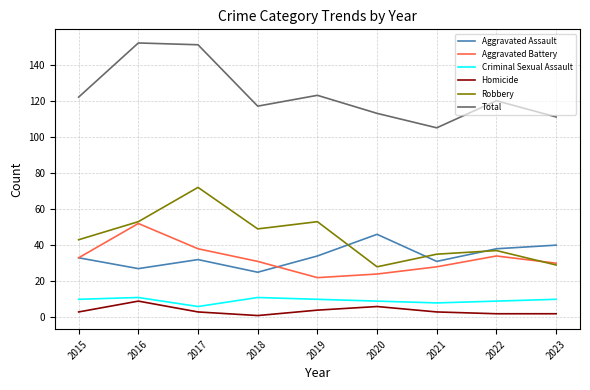

How many series are shown in this chart?

6